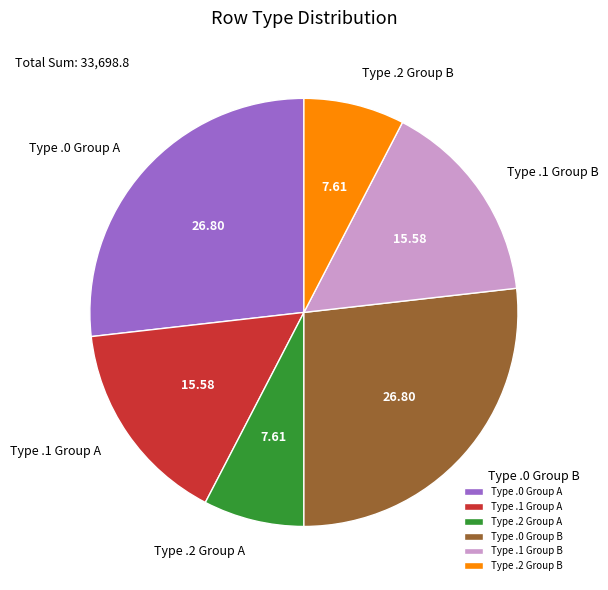

Does any single category account for the majority?

No